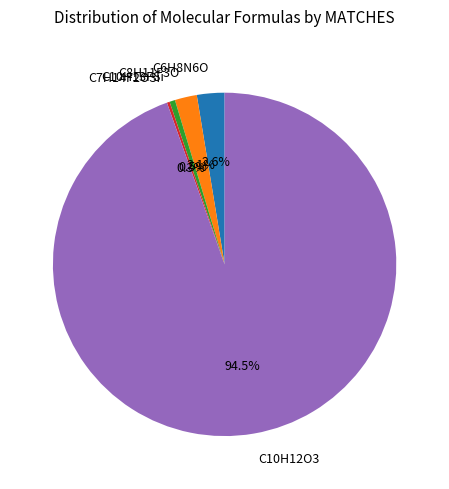

To the nearest percent, what is the difference between the largest and smallest slice percentages?

94%